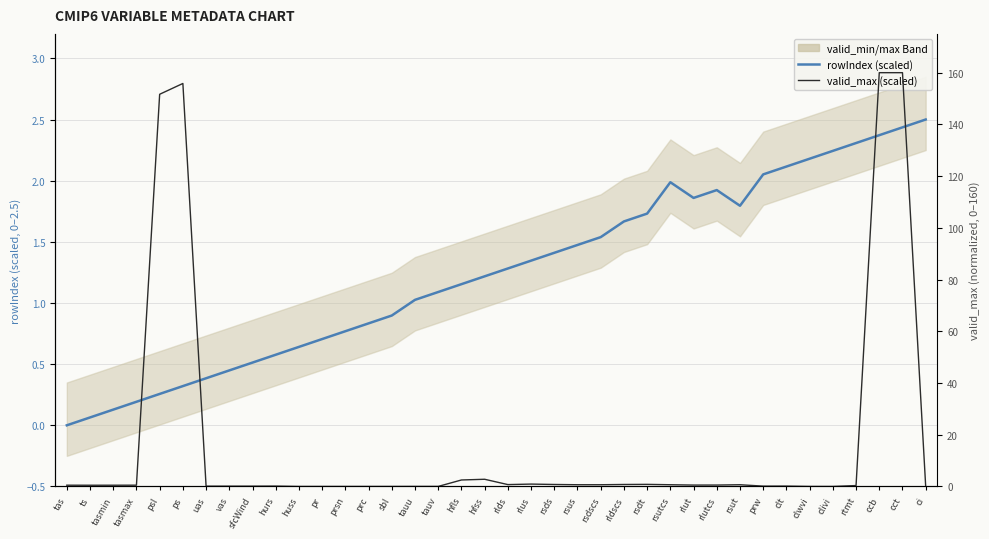

The value of rowIndex (scaled) at tasmax is 0.1. True or false?

False